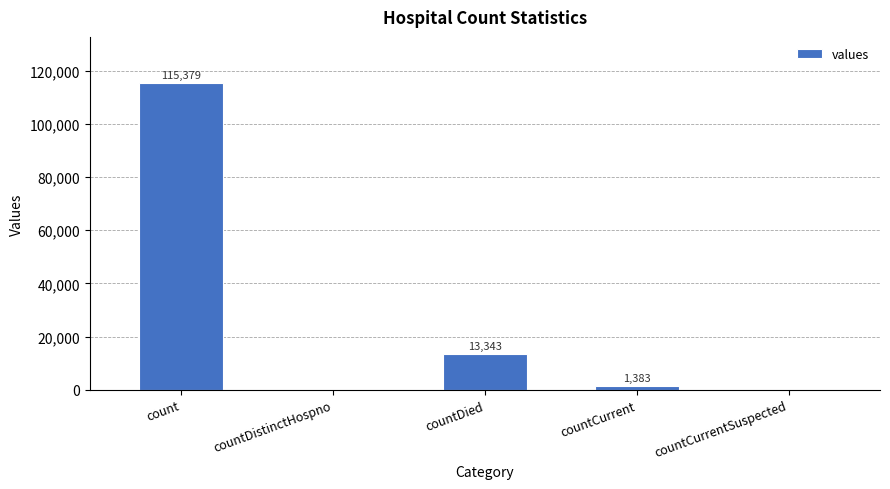

Where is the data nearest to the value 57689?

countDied